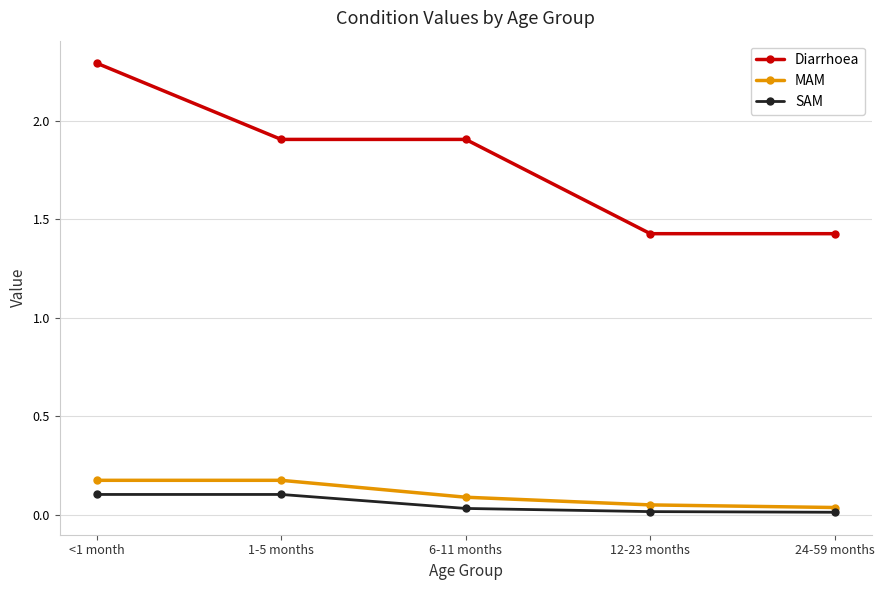

True or false: Diarrhoea has a value of 2.5 at 12-23 months.

False